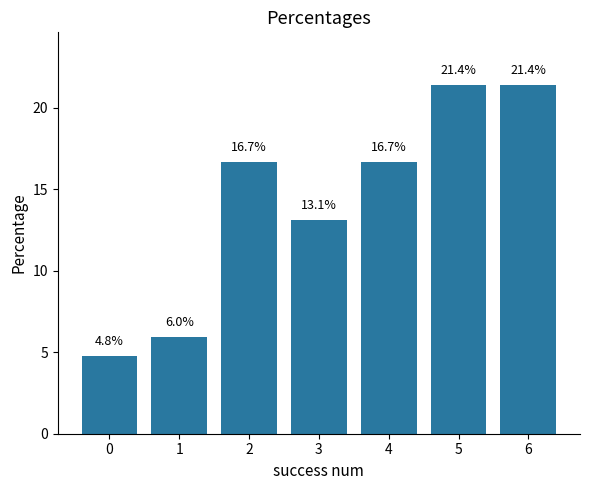

The value at 2 is 3.8. True or false?

False